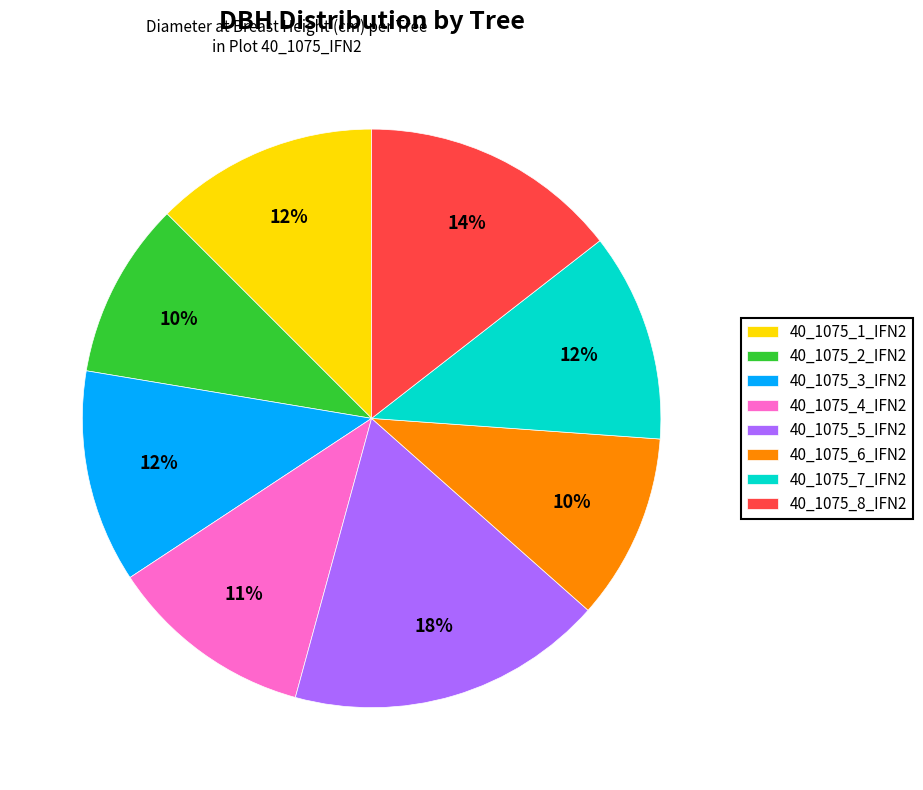

To the nearest percent, what percentage of the pie is 40_1075_7_IFN2?

12%